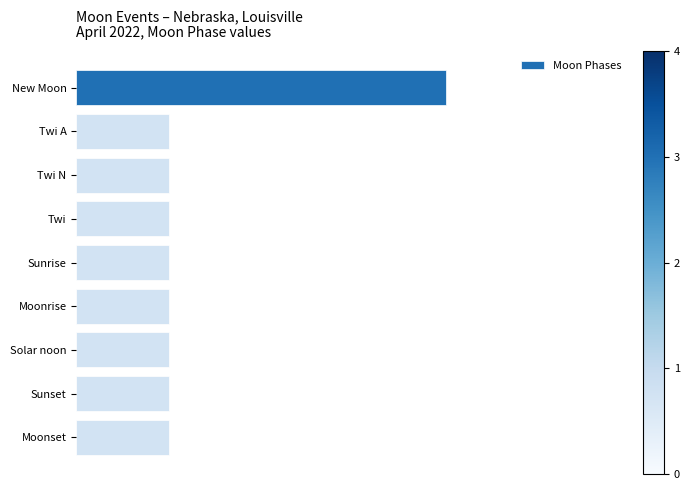

How many data points does each series have?

9